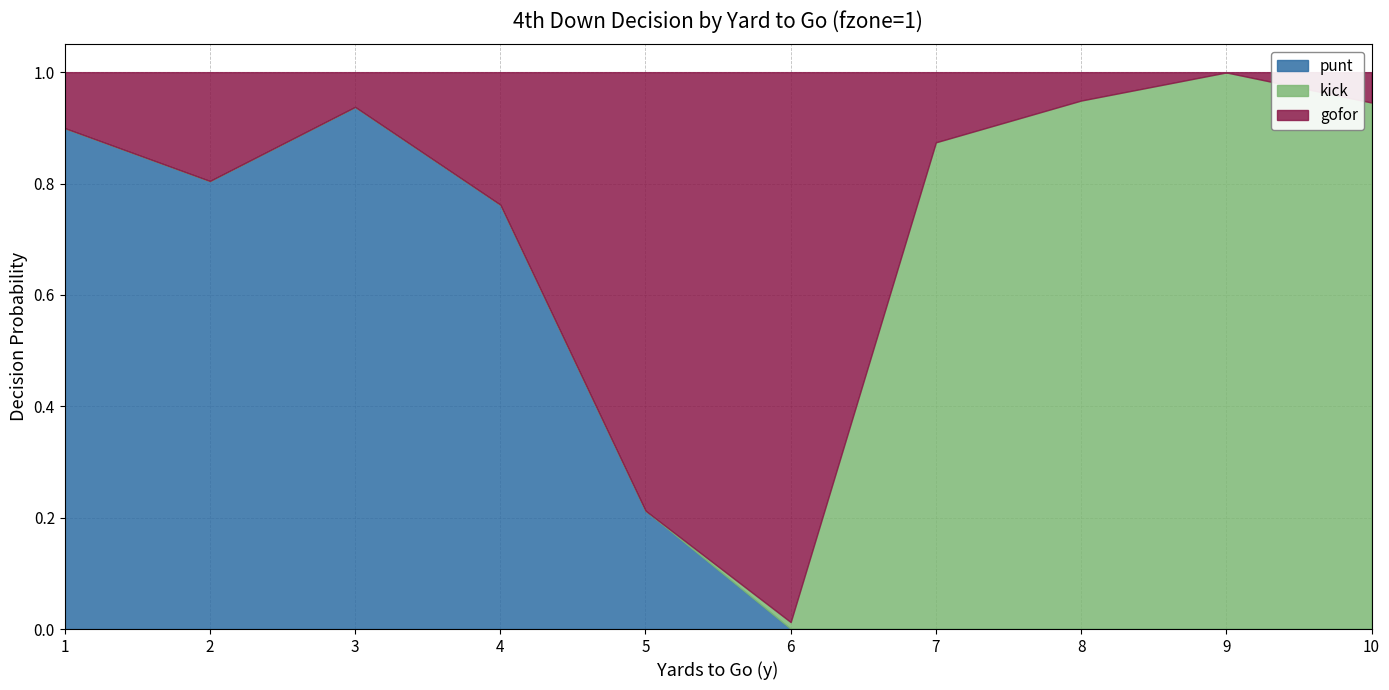

What are all the series names shown in the legend?

punt, kick, gofor